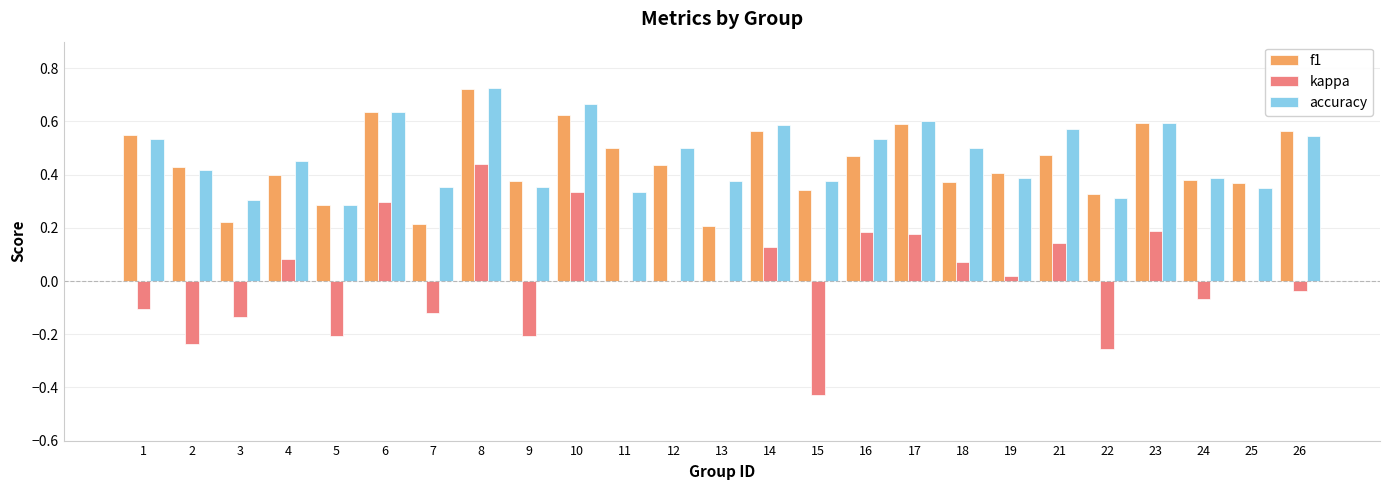

Which series changed the most between 8 and 19?

kappa